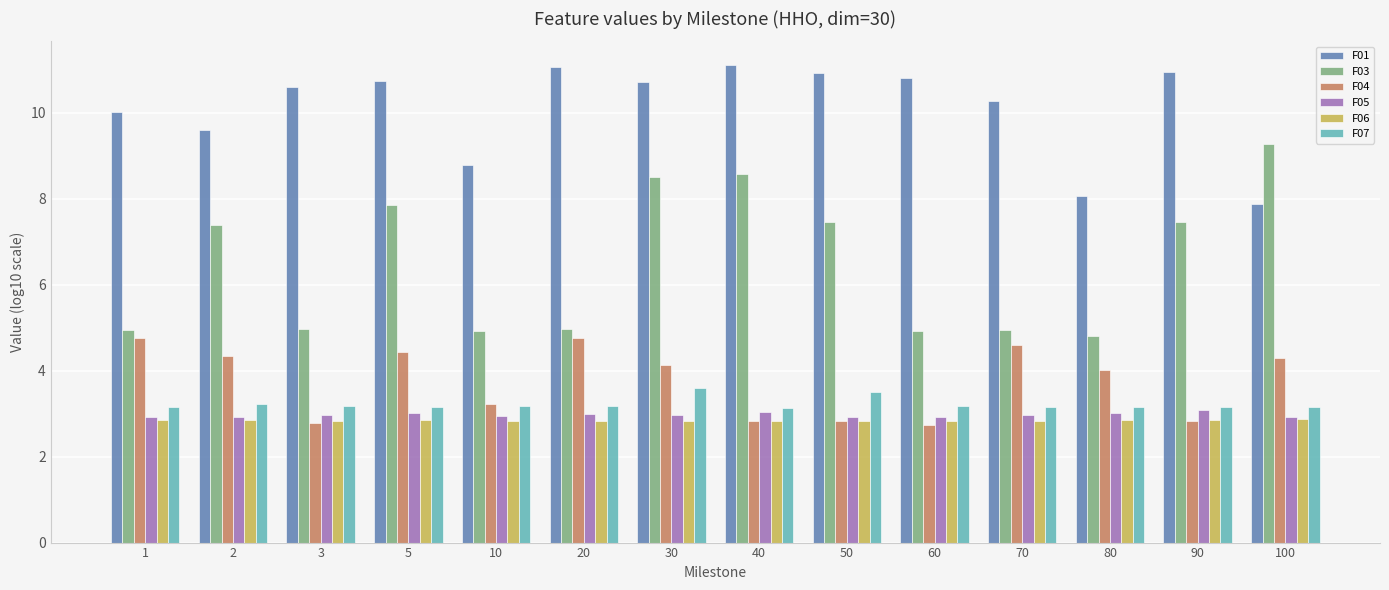

True or false: F06 has a value of 1.4 at 1.

False